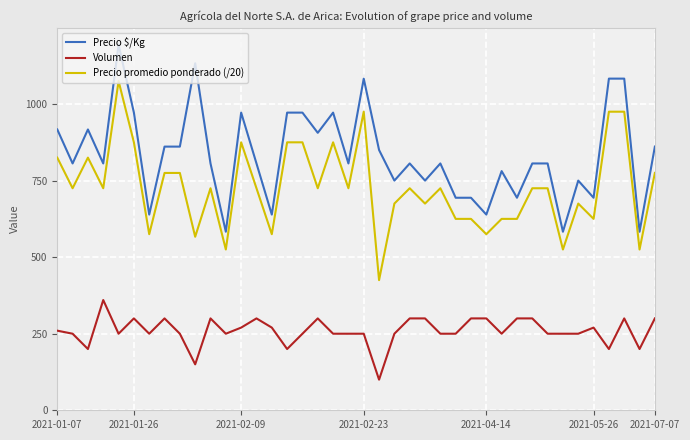

True or false: Precio $/Kg and Volumen intersect in this chart.

False